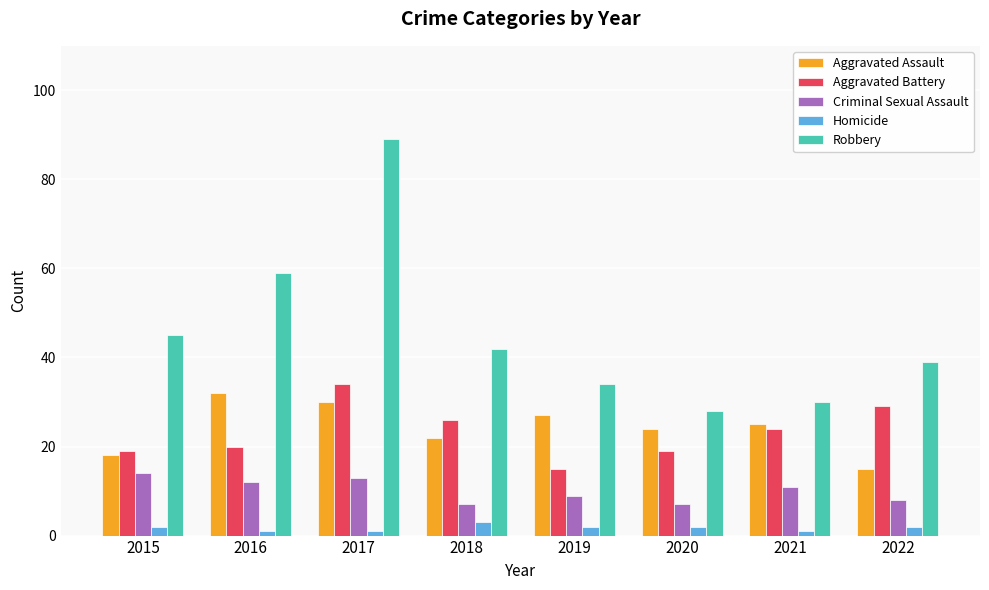

Count the number of categories in the chart.

8